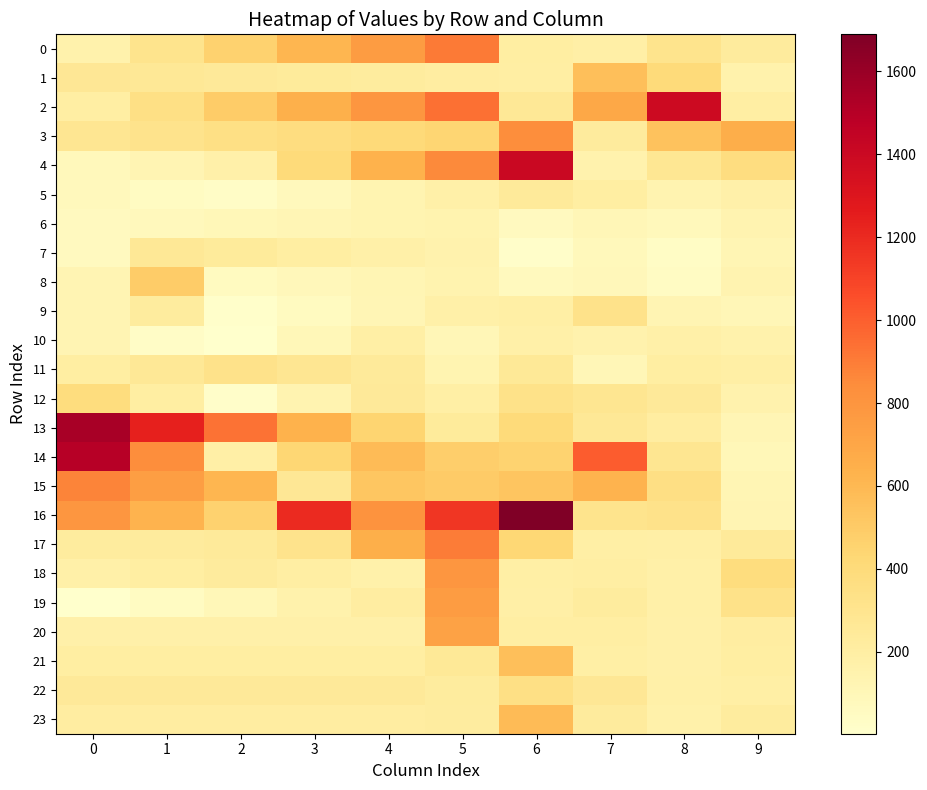

At 3, list the series in order from largest to smallest.

row_16, row_2, row_13, row_0, row_14, row_4, row_3, row_17, row_11, row_15, row_22, row_1, row_23, row_7, row_21, row_18, row_20, row_19, row_12, row_6, row_10, row_8, row_5, row_9